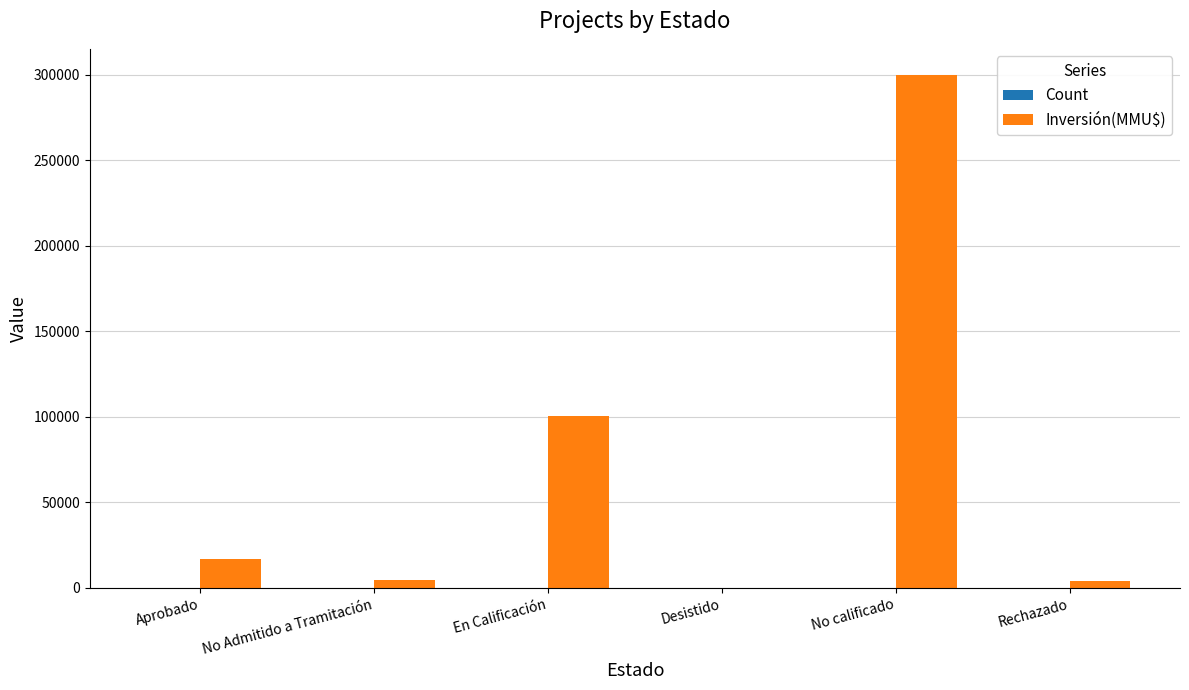

Which series changed the most between No Admitido a Tramitación and En Calificación?

Inversión(MMU$)